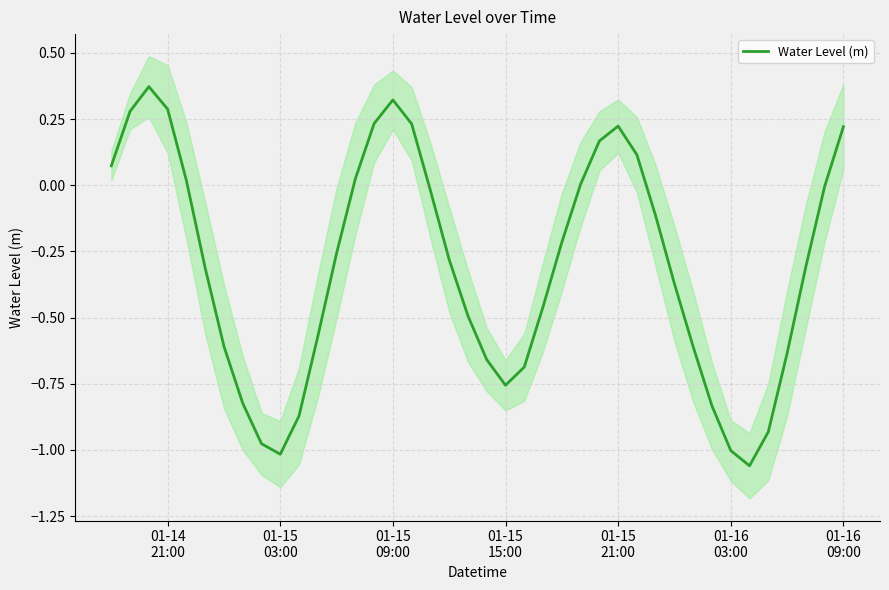

What is the value of the 12th point from the left?

-0.6